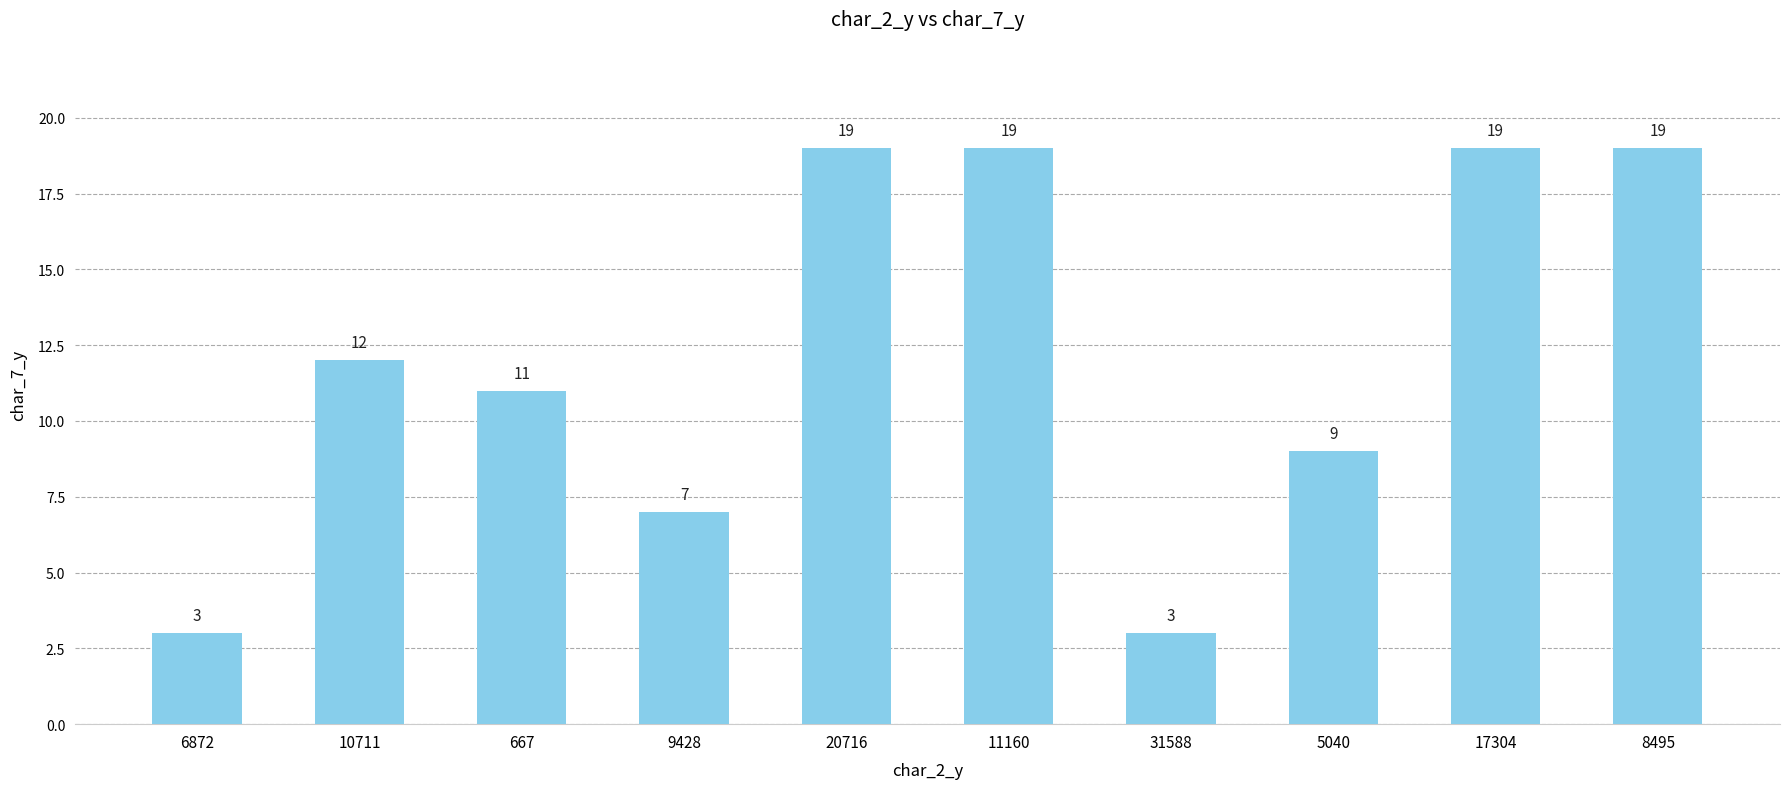

Reading left to right, transcribe all the data shown in this chart.

6872=3	10711=12	667=11	9428=7	20716=19	11160=19	31588=3	5040=9	17304=19	8495=19